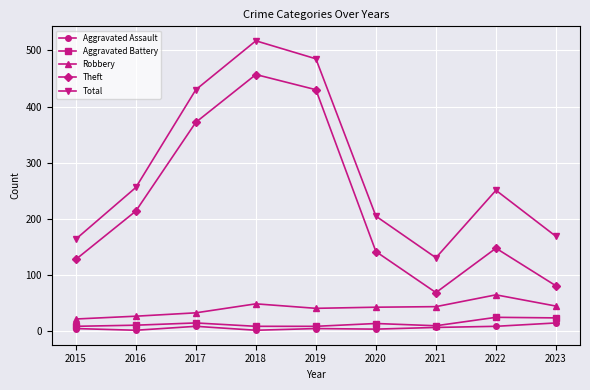

What is the sum of all Robbery values?

369